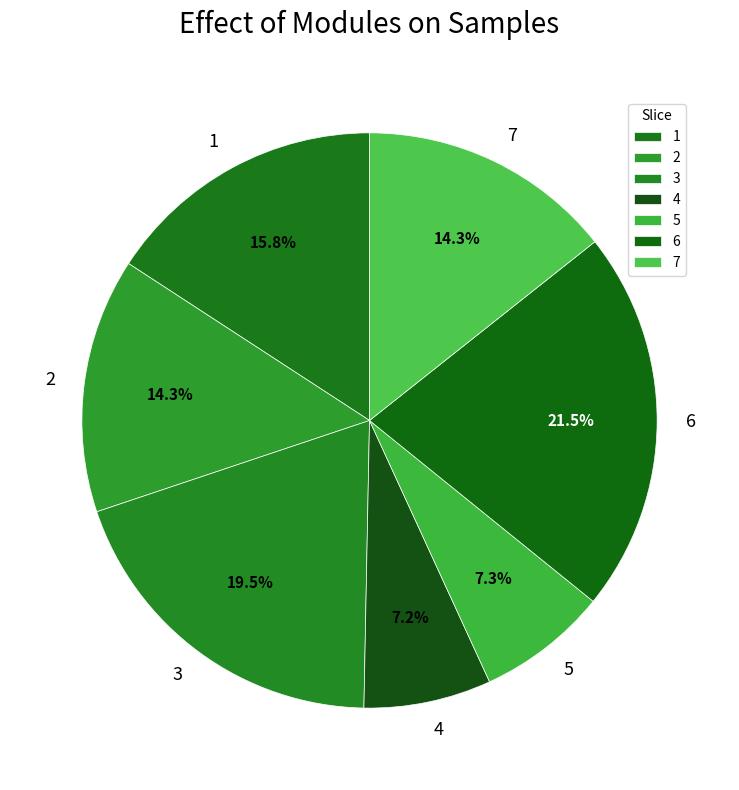

How much of the chart is everything except 5?

92.7%